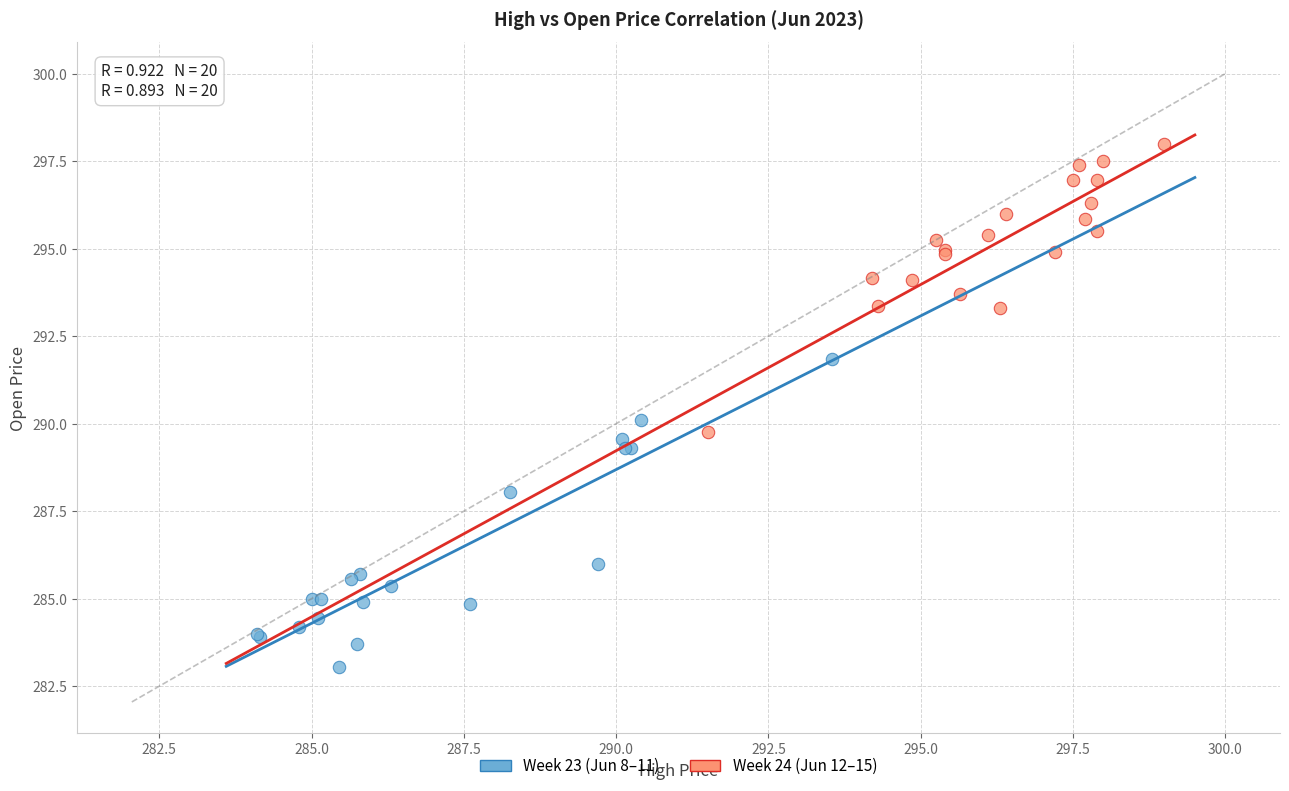

Which series contains the highest Y value?

Week 24 (Jun 12–15)